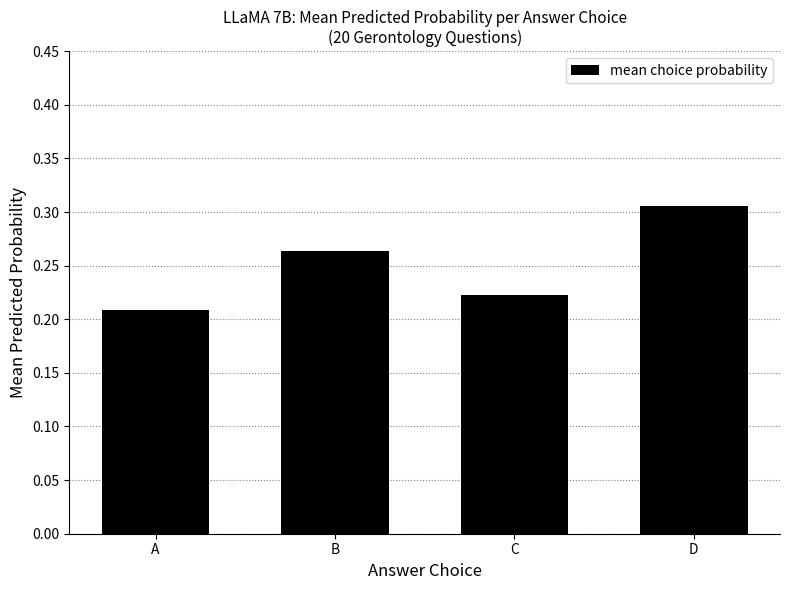

What is the sum of the values at A and D?

0.5